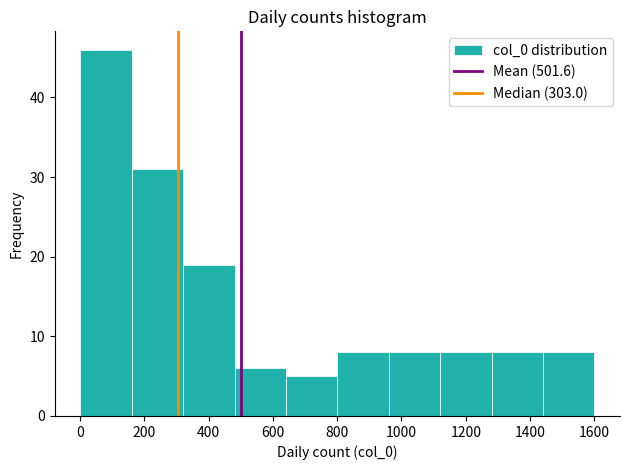

What is the height of the bar covering 320 to 480 on the x-axis? Neither the bar edges nor the heights are printed on the chart, so give them approximately, as read against the axes.

19